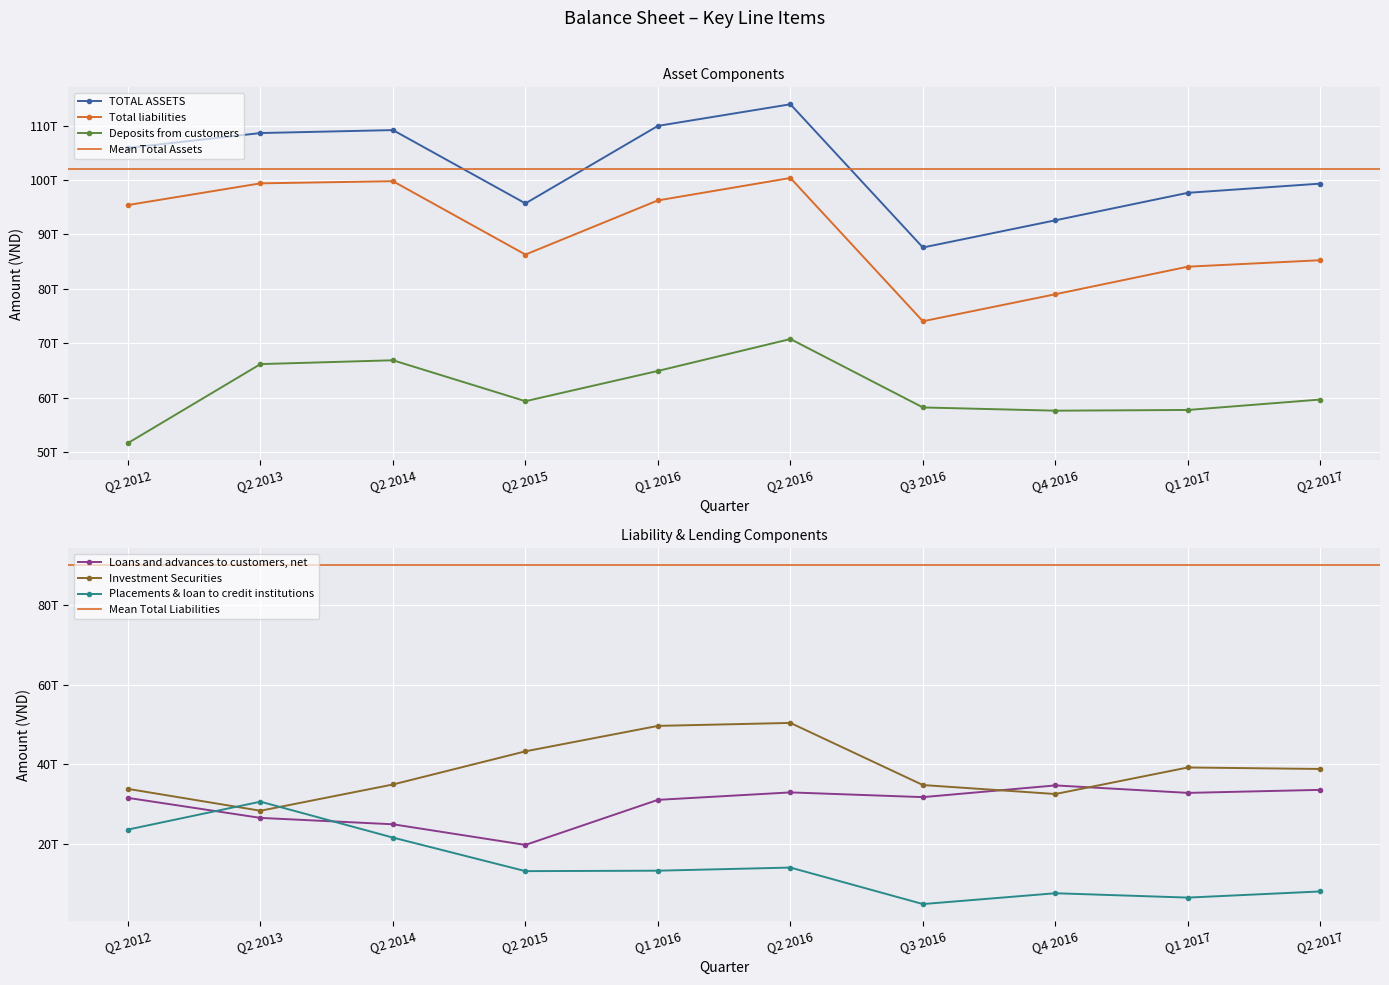

What is the difference between the Investment Securities values at Q4 2016 and Q1 2016?

17124882000000